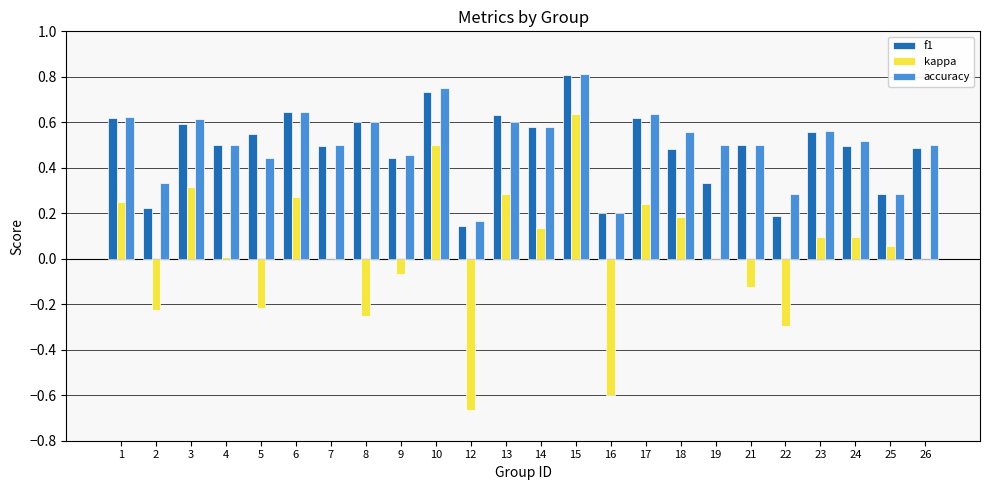

Which series has the largest total across all categories?

accuracy